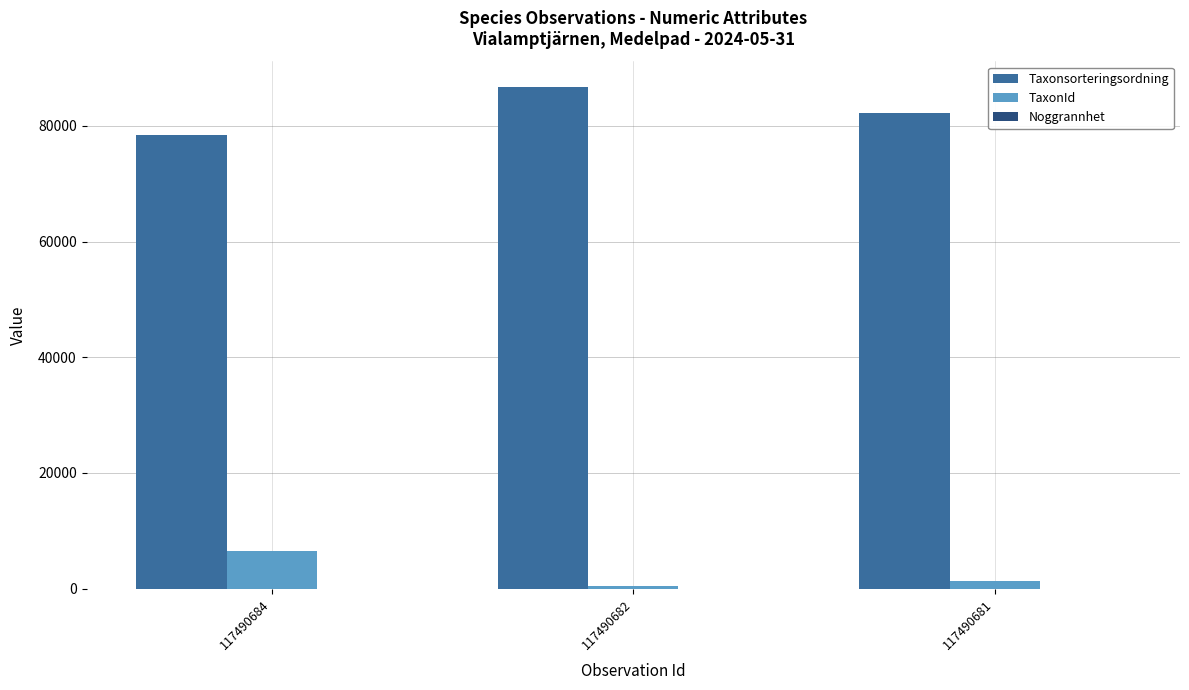

Does the chart contain stacked bars?

No